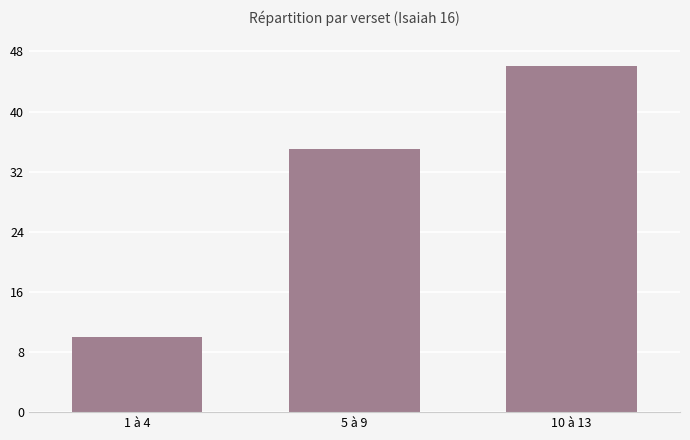

What is the average value?

30